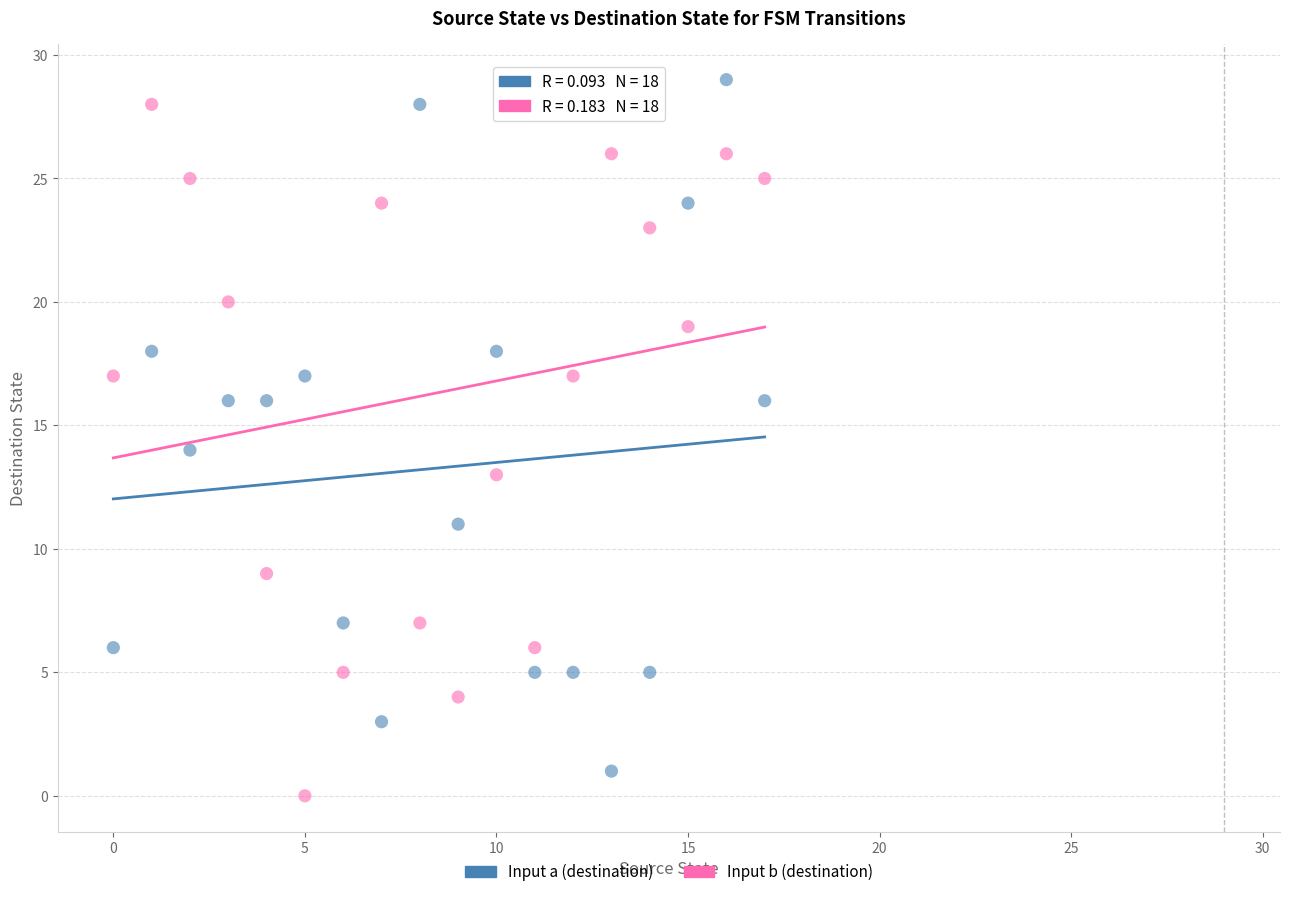

Across all data points, what is the range of Y values (max minus min)?

29